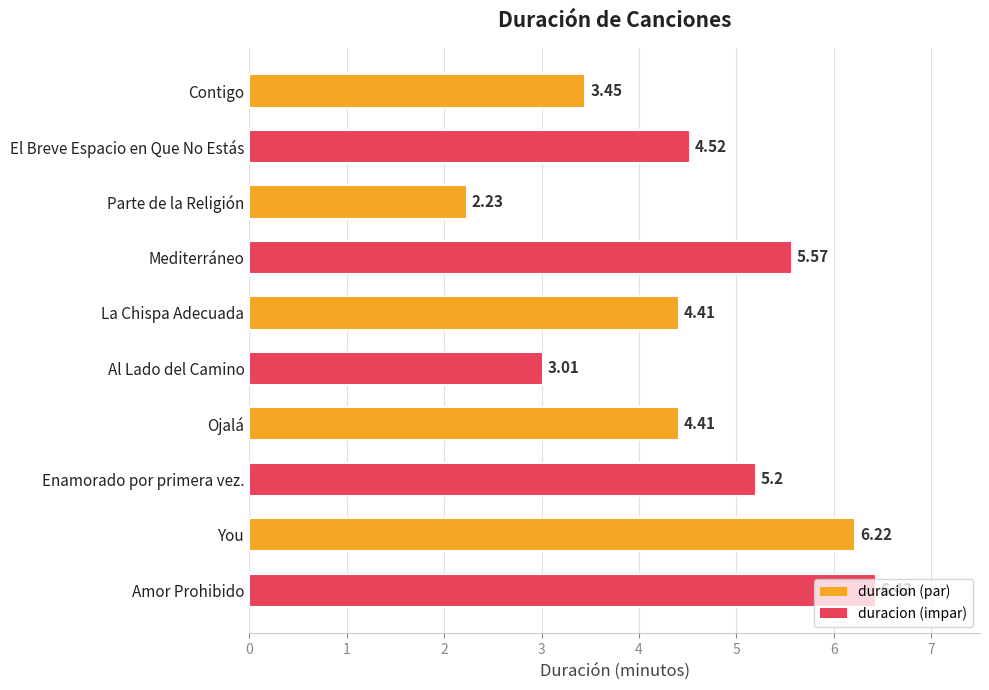

At which category does the chart reach its peak across all series?

Amor Prohibido